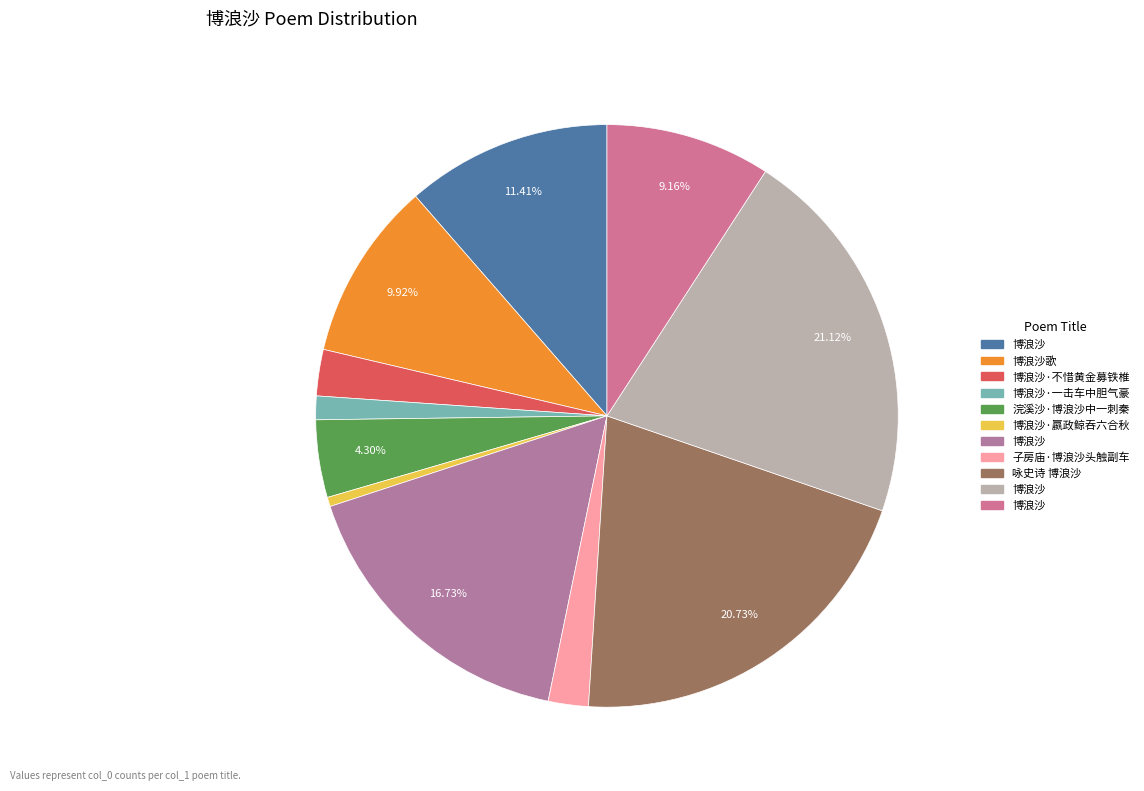

Is there any slice that represents more than half of the pie?

No